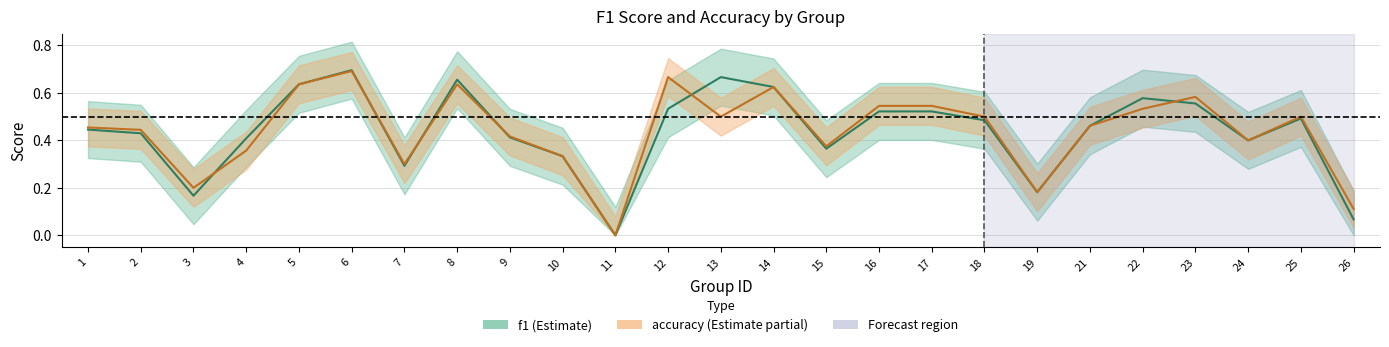

Does the chart have visible grid lines?

Yes